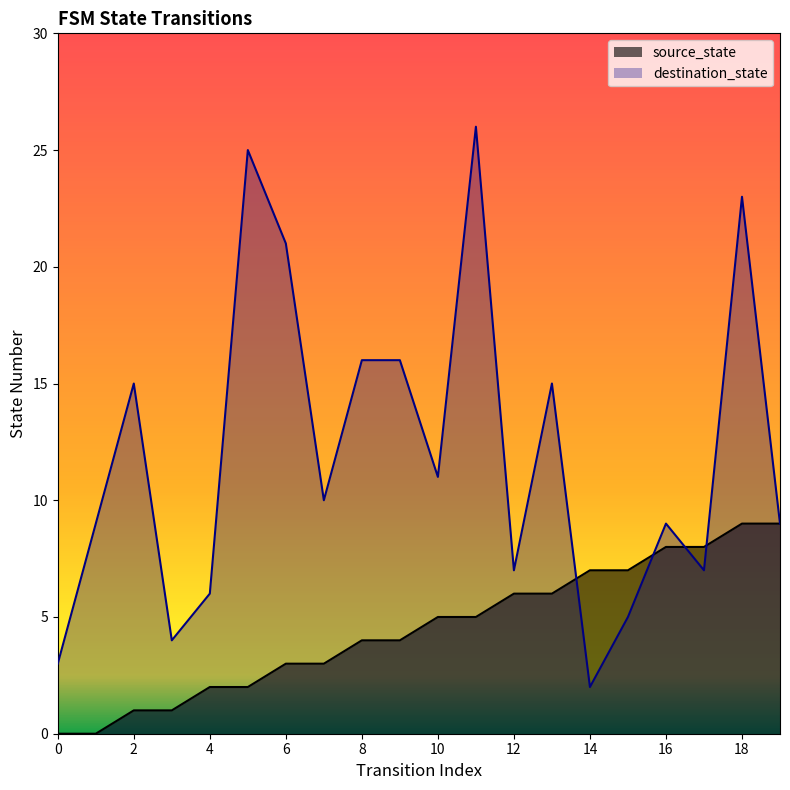

Where is source_state nearest to the value 4?

8